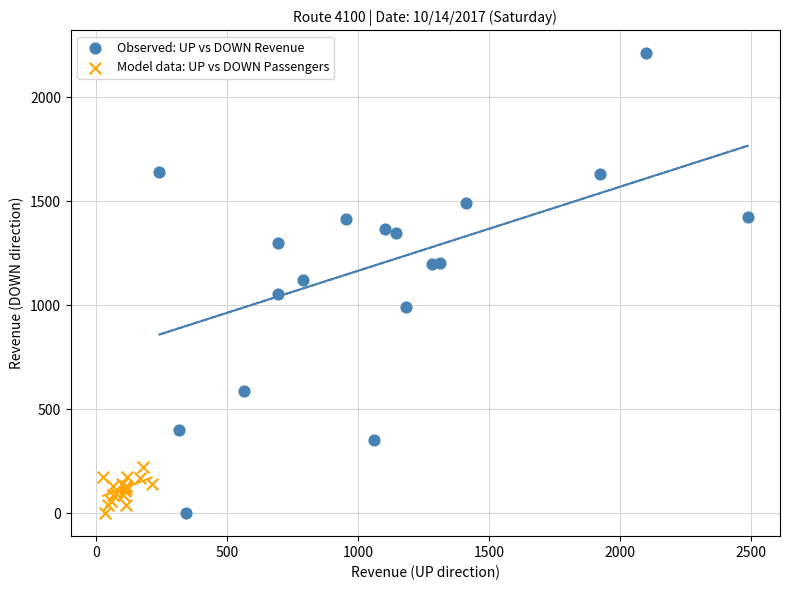

Which series reaches the maximum Y coordinate?

Observed: UP vs DOWN Revenue